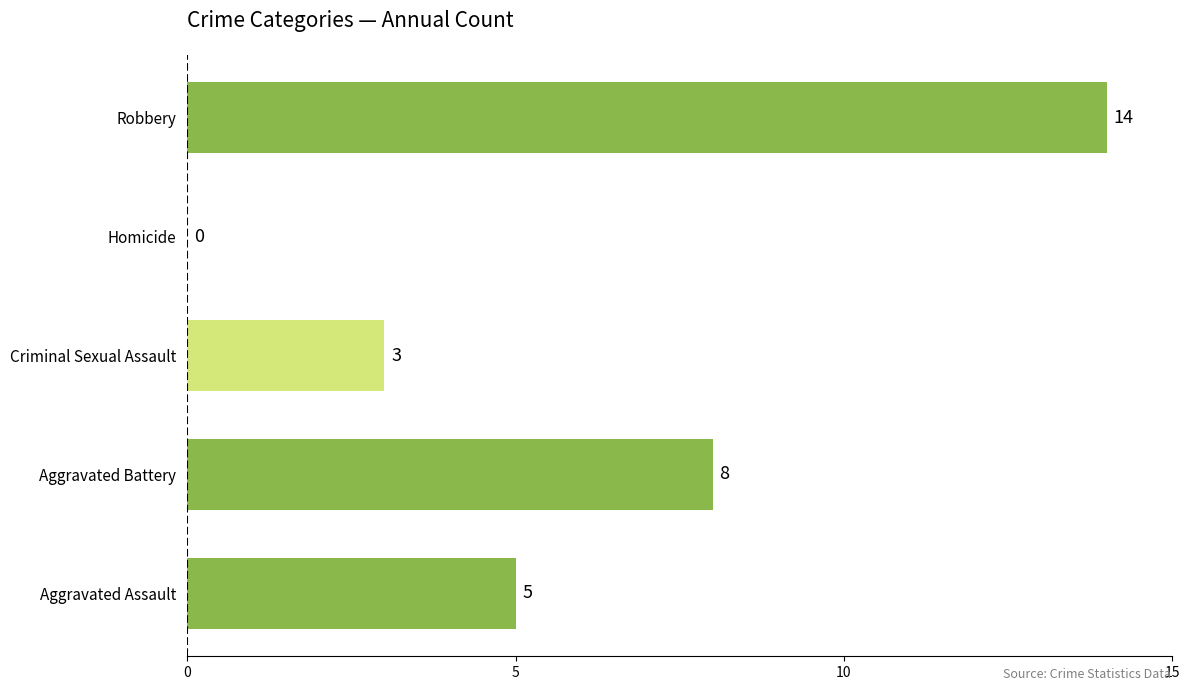

What is the greatest value displayed?

14